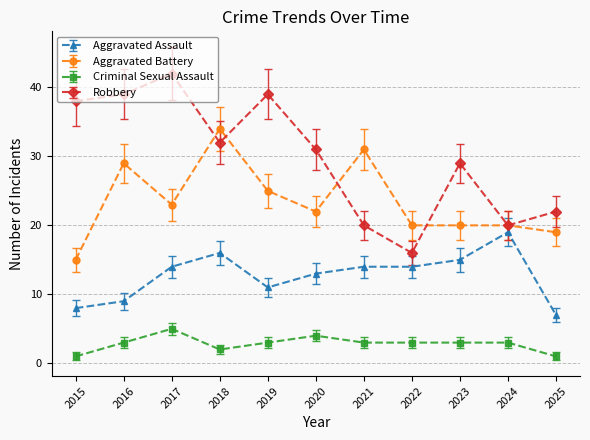

At which label does Aggravated Assault reach its peak?

2024